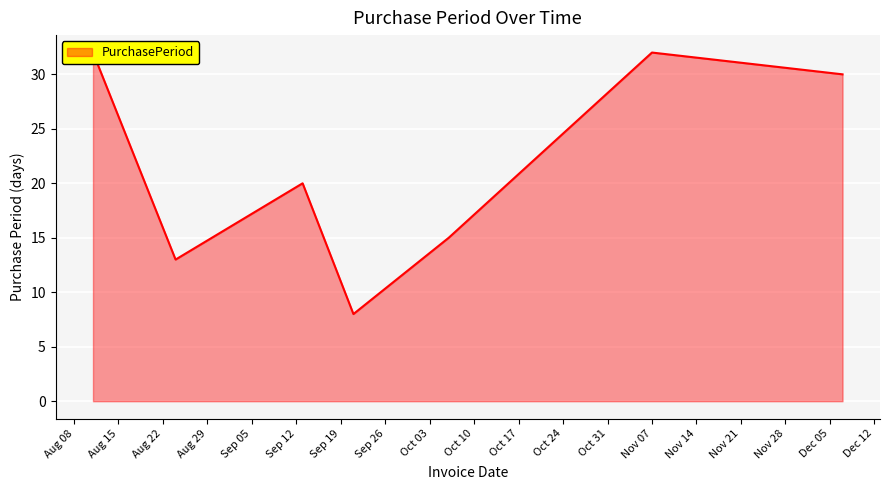

True or false: the data has more than 0 interior local peaks.

True